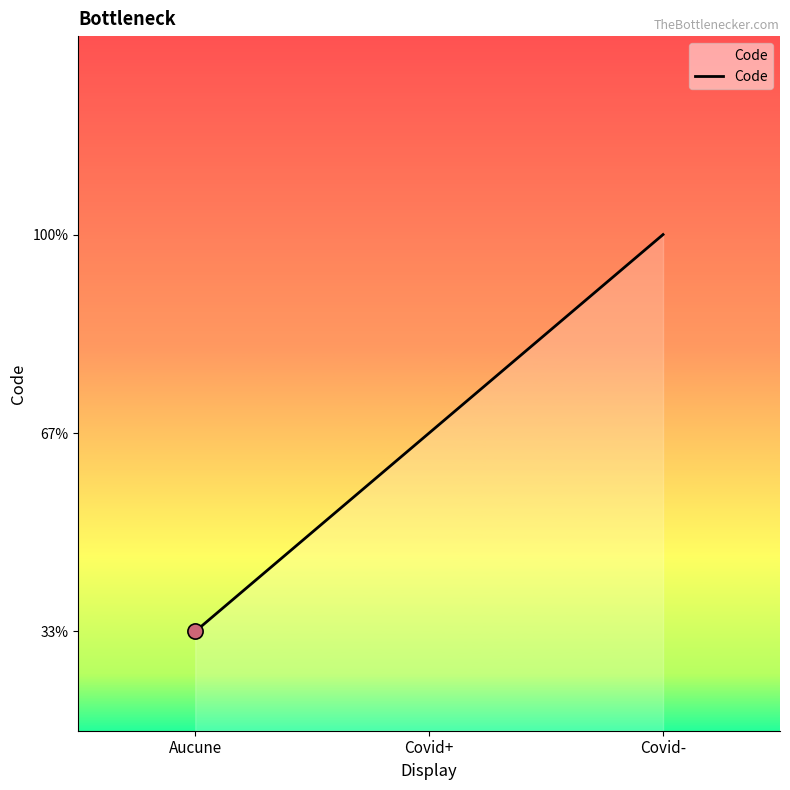

Between Covid- and Covid+, which is larger?

Covid-